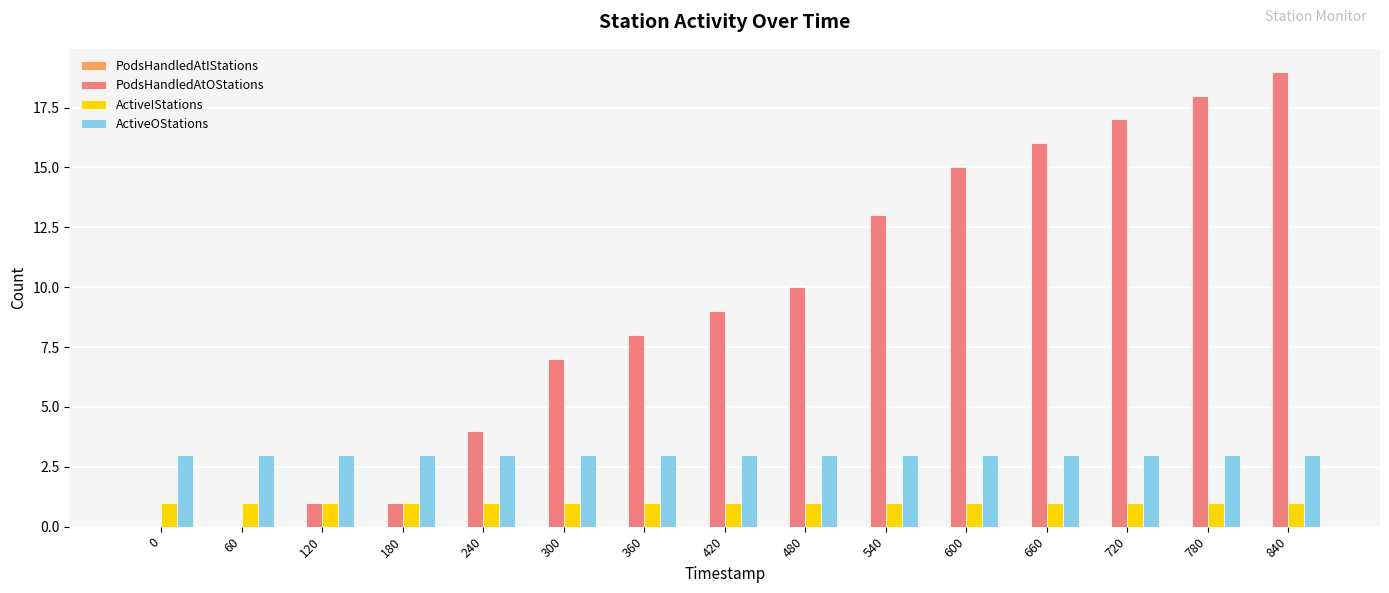

How many series are shown in this chart?

3